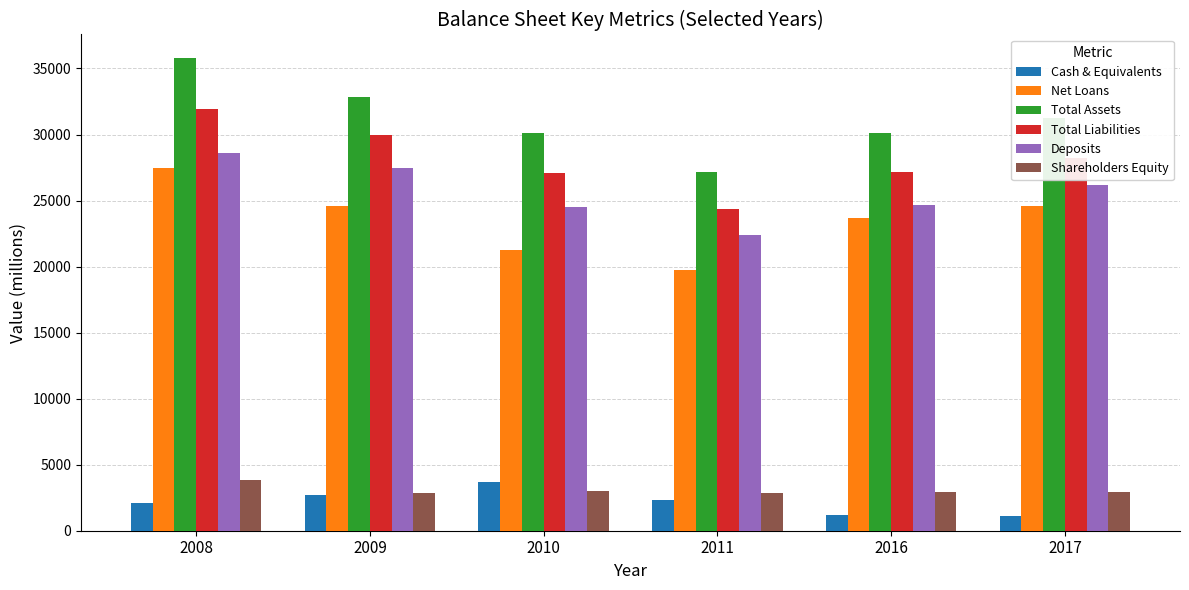

Which series has the largest total across all categories?

Total Assets